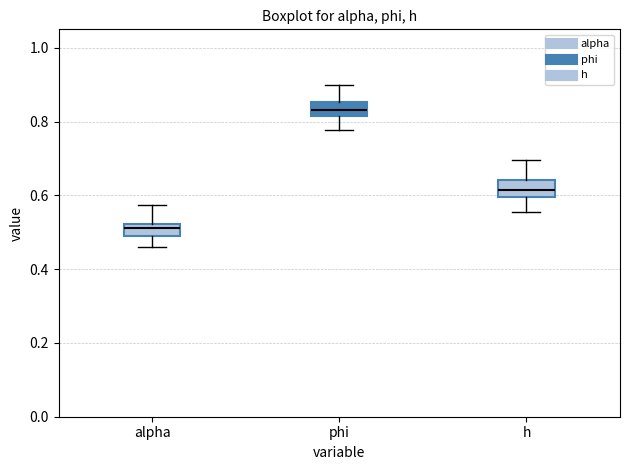

Reading left to right, transcribe this box plot: for each box, give where its median line is, the range the box spans, and where its two whiskers end, as read against the y-axis. The values are not printed on the chart, so give them approximately, as read against the axis.

alpha: median 0.52 (inside the box), box 0.48 to 0.52, whiskers 0.46 to 0.58
phi: median 0.84, box 0.82 to 0.86, whiskers 0.78 to 0.90
h: median 0.62, box 0.60 to 0.64, whiskers 0.56 to 0.70